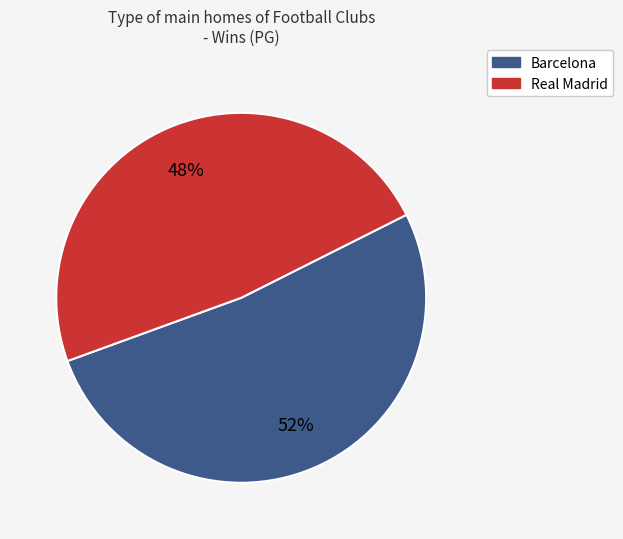

Which slice is the largest?

Barcelona